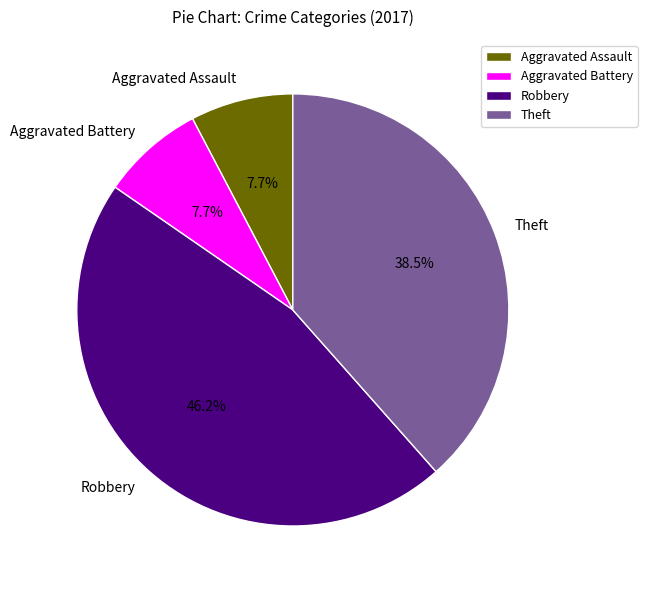

Count the number of slices in the pie.

4